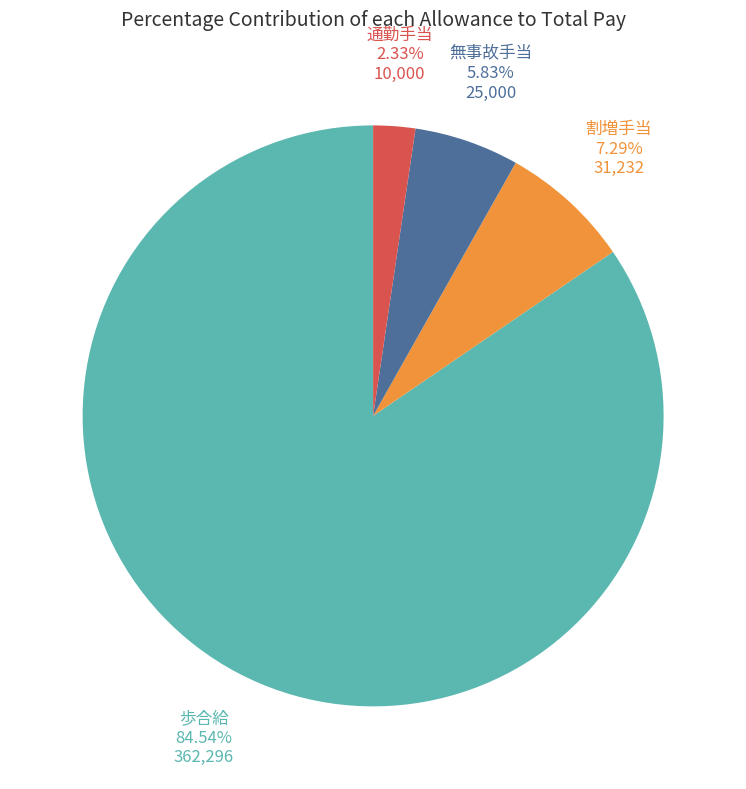

Is there any slice that represents more than half of the pie?

Yes